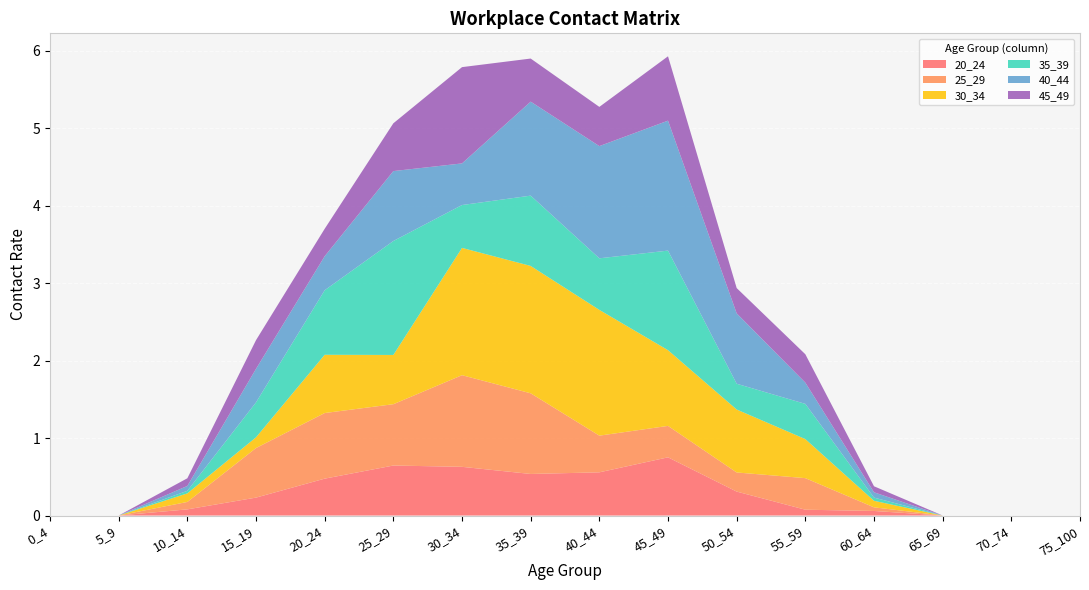

Reading left to right, list all the values displayed in this chart.

20_24: 0.0	0.0	0.1	0.2	0.5	0.6	0.6	0.5	0.6	0.8	0.3	0.1	0.1	0.0	0.0	0.0
25_29: 0.0	0.0	0.1	0.6	0.8	0.8	1.2	1.0	0.5	0.4	0.2	0.4	0.0	0.0	0.0	0.0
30_34: 0.0	0.0	0.1	0.1	0.8	0.6	1.6	1.6	1.6	1.0	0.8	0.5	0.1	0.0	0.0	0.0
35_39: 0.0	0.0	0.0	0.5	0.8	1.5	0.6	0.9	0.7	1.3	0.3	0.5	0.0	0.0	0.0	0.0
40_44: 0.0	0.0	0.1	0.4	0.4	0.9	0.5	1.2	1.4	1.7	0.9	0.3	0.1	0.0	0.0	0.0
45_49: 0.0	0.0	0.1	0.4	0.4	0.6	1.2	0.6	0.5	0.8	0.3	0.4	0.1	0.0	0.0	0.0